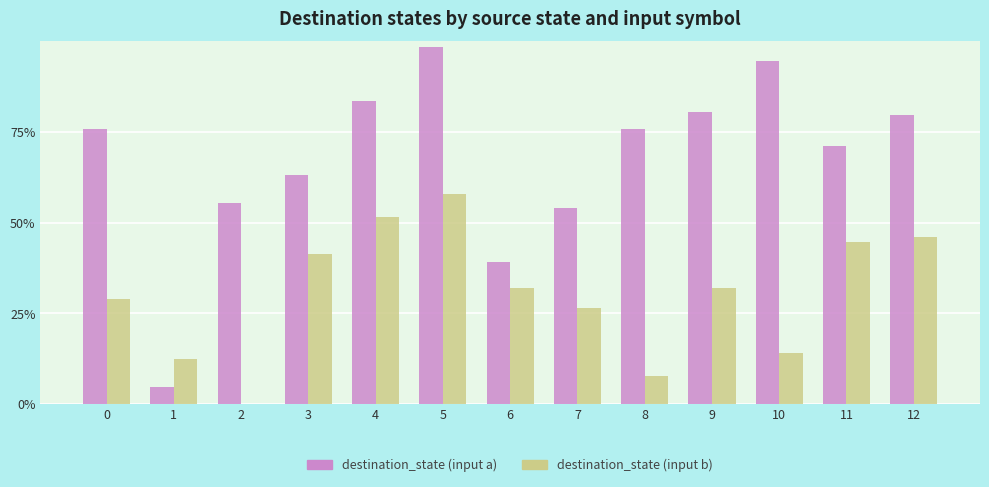

Which series has the largest total across all categories?

destination_state (input a)